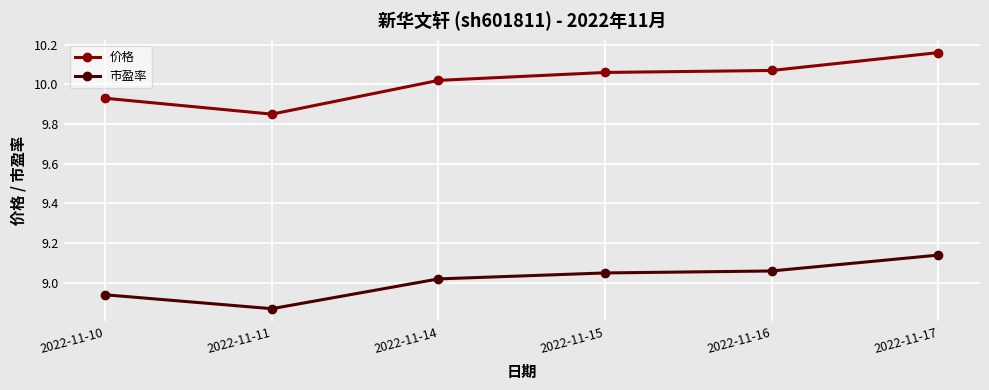

What is the total value across all series at 2022-11-11?

18.7